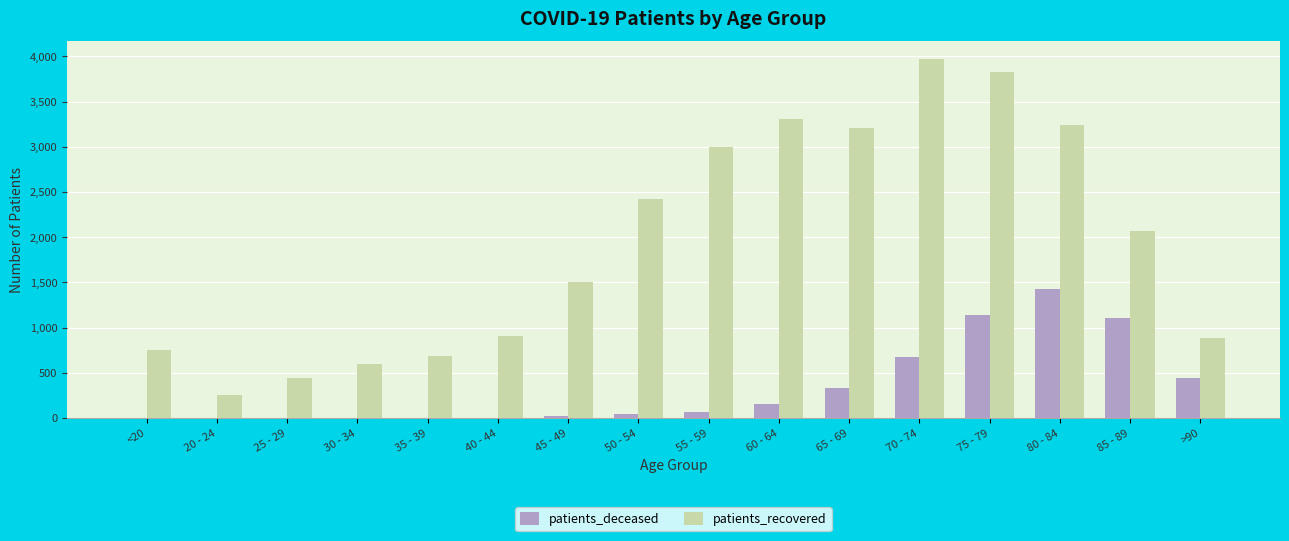

Which series changed the most between 45 - 49 and 65 - 69?

patients_recovered